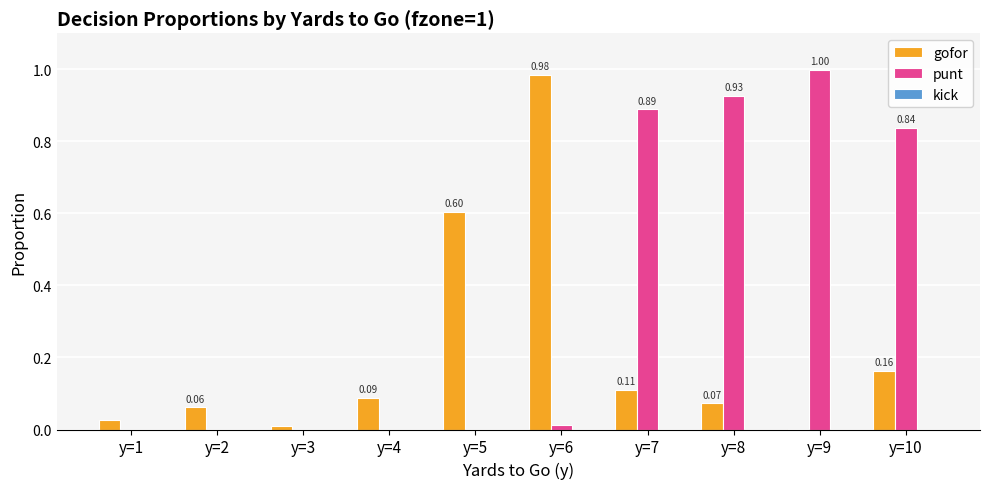

What is the sum of all gofor values?

2.1